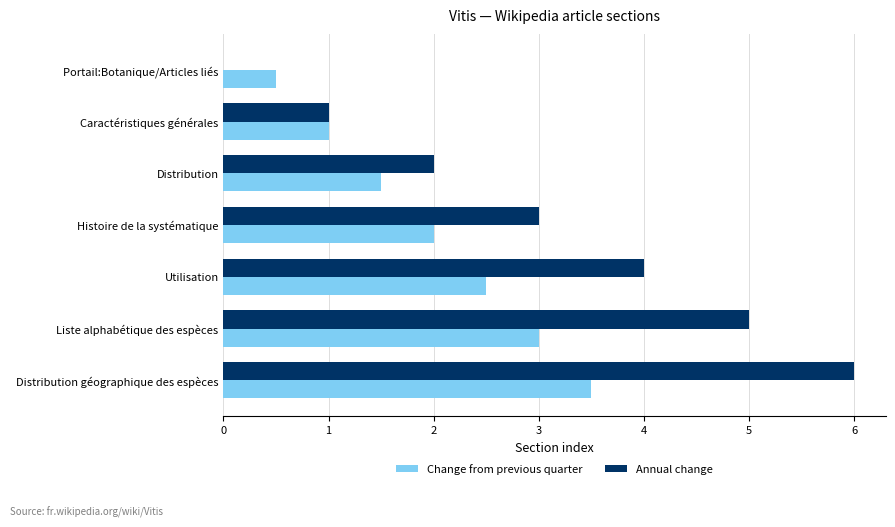

True or false: Change from previous quarter has a value of 3.5 at Distribution géographique des espèces.

True